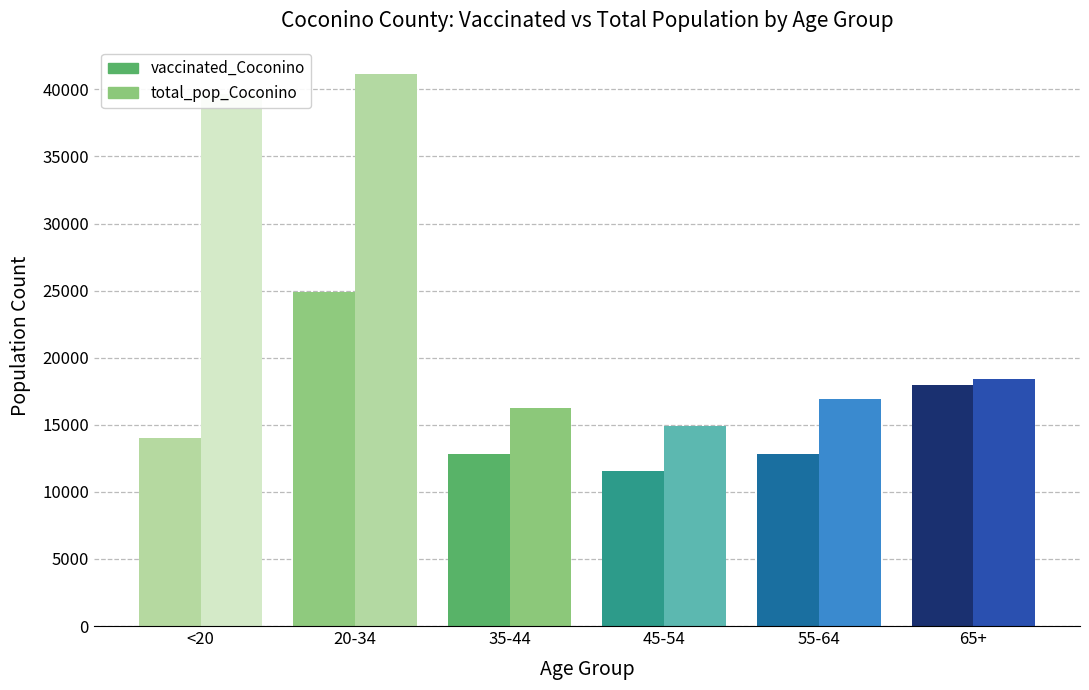

What is the value of the total_pop_Coconino bar at the 2nd from the left?

41141